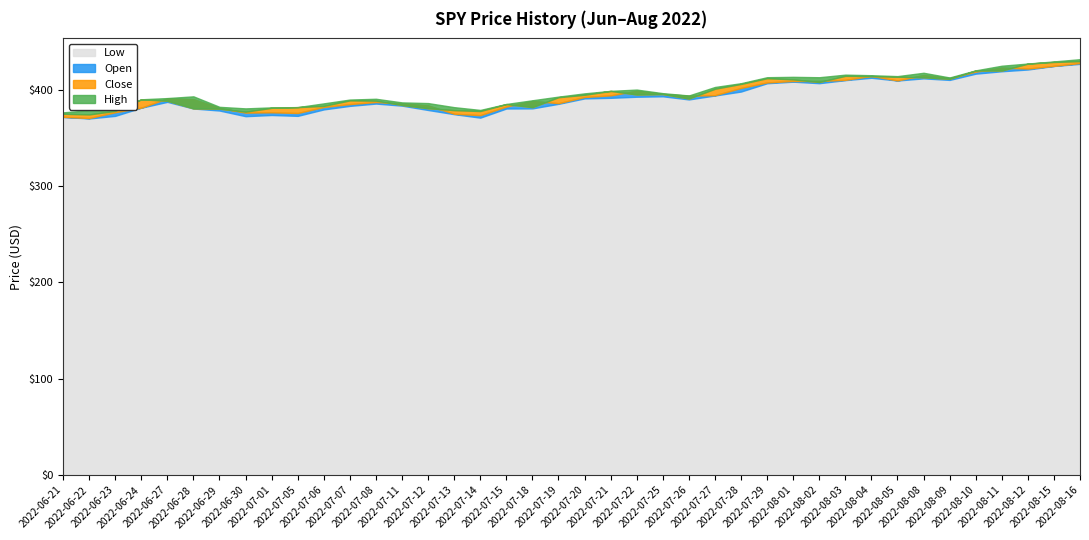

Reading left to right, list all the values displayed in this chart.

Low: 2022-06-21=371.8	2022-06-22=370.2	2022-06-23=372.9	2022-06-24=381.4	2022-06-27=387.4	2022-06-28=380.5	2022-06-29=378.4	2022-06-30=372.6	2022-07-01=373.8	2022-07-05=372.9	2022-07-06=379.6	2022-07-07=383.3	2022-07-08=385.7	2022-07-11=383.5	2022-07-12=379.0	2022-07-13=374.7	2022-07-14=371.0	2022-07-15=380.5	2022-07-18=380.7	2022-07-19=385.4	2022-07-20=391.0	2022-07-21=391.6	2022-07-22=392.8	2022-07-25=393.2	2022-07-26=390.0	2022-07-27=394.0	2022-07-28=398.1	2022-07-29=406.8	2022-08-01=408.4	2022-08-02=406.8	2022-08-03=410.0	2022-08-04=412.4	2022-08-05=409.6	2022-08-08=411.8	2022-08-09=410.2	2022-08-10=416.7	2022-08-11=419.2	2022-08-12=421.0	2022-08-15=424.7	2022-08-16=426.9
Open: 2022-06-21=371.9	2022-06-22=370.6	2022-06-23=376.6	2022-06-24=381.4	2022-06-27=391.0	2022-06-28=390.2	2022-06-29=381.2	2022-06-30=376.2	2022-07-01=376.6	2022-07-05=375.9	2022-07-06=382.1	2022-07-07=385.1	2022-07-08=387.3	2022-07-11=385.9	2022-07-12=383.6	2022-07-13=375.1	2022-07-14=373.6	2022-07-15=382.5	2022-07-18=388.4	2022-07-19=386.1	2022-07-20=392.5	2022-07-21=394.2	2022-07-22=398.9	2022-07-25=395.8	2022-07-26=393.8	2022-07-27=394.4	2022-07-28=401.9	2022-07-29=407.6	2022-08-01=409.1	2022-08-02=409.1	2022-08-03=410.3	2022-08-04=414.4	2022-08-05=409.7	2022-08-08=415.2	2022-08-09=412.2	2022-08-10=418.8	2022-08-11=423.0	2022-08-12=422.0	2022-08-15=424.8	2022-08-16=427.7
Close: 2022-06-21=375.1	2022-06-22=374.4	2022-06-23=378.1	2022-06-24=390.1	2022-06-27=388.6	2022-06-28=380.6	2022-06-29=380.3	2022-06-30=377.2	2022-07-01=381.2	2022-07-05=382.0	2022-07-06=383.2	2022-07-07=389.0	2022-07-08=388.7	2022-07-11=384.2	2022-07-12=380.8	2022-07-13=378.8	2022-07-14=377.9	2022-07-15=385.1	2022-07-18=382.0	2022-07-19=392.3	2022-07-20=394.8	2022-07-21=398.8	2022-07-22=395.1	2022-07-25=395.6	2022-07-26=390.9	2022-07-27=401.0	2022-07-28=406.1	2022-07-29=412.0	2022-08-01=410.8	2022-08-02=408.1	2022-08-03=414.5	2022-08-04=414.2	2022-08-05=413.5	2022-08-08=413.0	2022-08-09=411.4	2022-08-10=420.0	2022-08-11=420.0	2022-08-12=427.1	2022-08-15=428.9	2022-08-16=429.7
High: 2022-06-21=376.5	2022-06-22=378.7	2022-06-23=378.8	2022-06-24=390.1	2022-06-27=391.4	2022-06-28=393.2	2022-06-29=382.3	2022-06-30=380.7	2022-07-01=381.7	2022-07-05=382.0	2022-07-06=385.9	2022-07-07=389.8	2022-07-08=390.6	2022-07-11=386.9	2022-07-12=386.2	2022-07-13=381.9	2022-07-14=379.0	2022-07-15=385.2	2022-07-18=389.1	2022-07-19=392.9	2022-07-20=396.3	2022-07-21=398.8	2022-07-22=400.2	2022-07-25=396.5	2022-07-26=394.1	2022-07-27=402.9	2022-07-28=406.8	2022-07-29=413.0	2022-08-01=413.4	2022-08-02=413.0	2022-08-03=415.7	2022-08-04=415.1	2022-08-05=414.1	2022-08-08=417.6	2022-08-09=412.8	2022-08-10=420.1	2022-08-11=425.0	2022-08-12=427.2	2022-08-15=429.4	2022-08-16=431.7